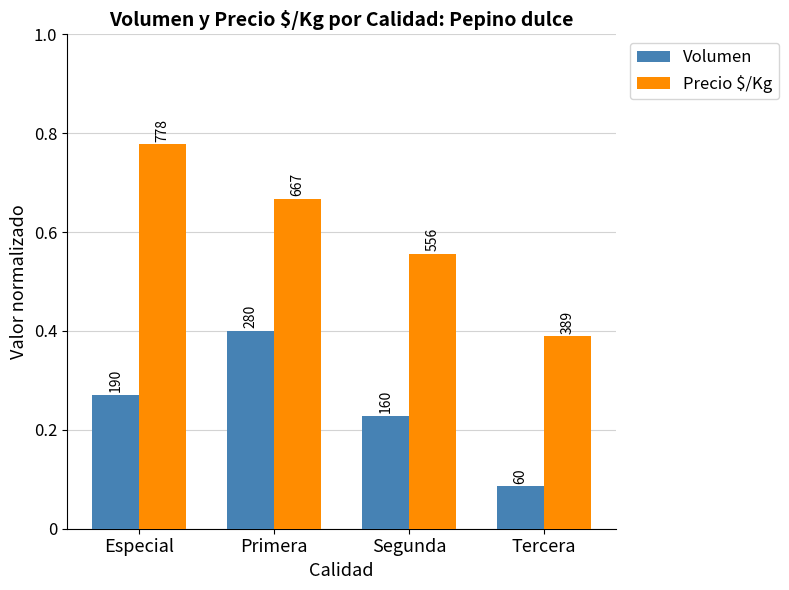

Is the value of Volumen at Tercera greater than the value of Precio $/Kg at Primera?

No